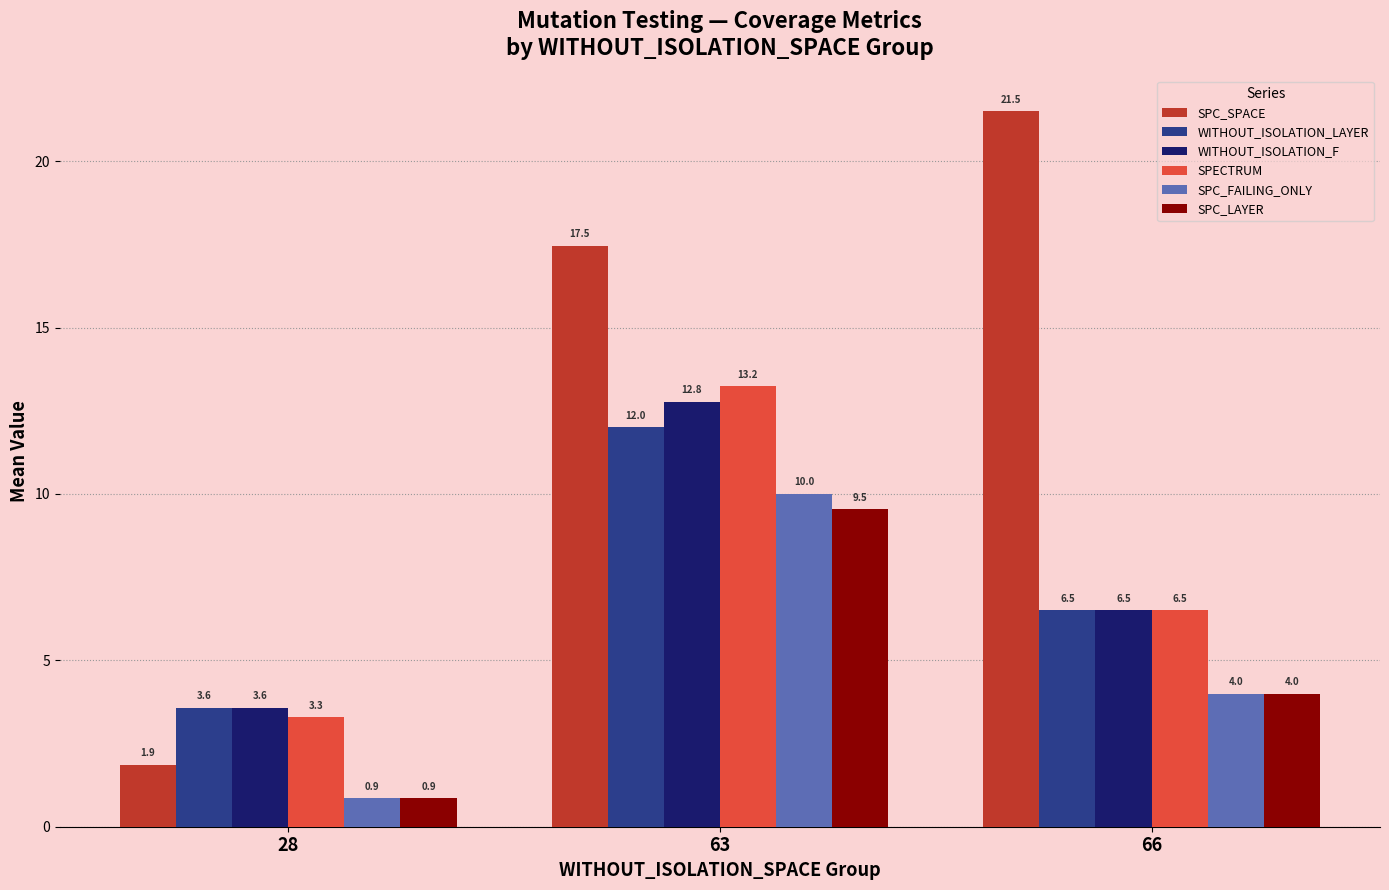

Count the number of data series in this chart.

6